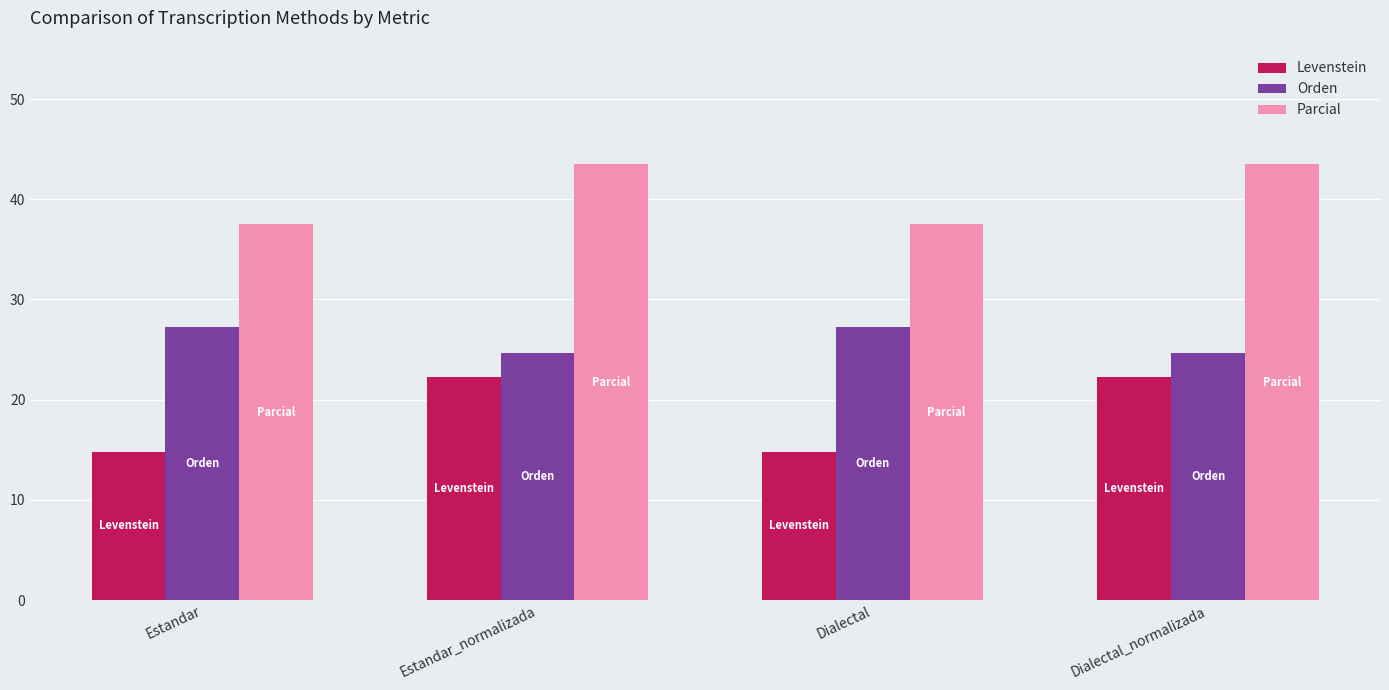

What is the value of the Parcial bar at the 4th from the left?

43.5